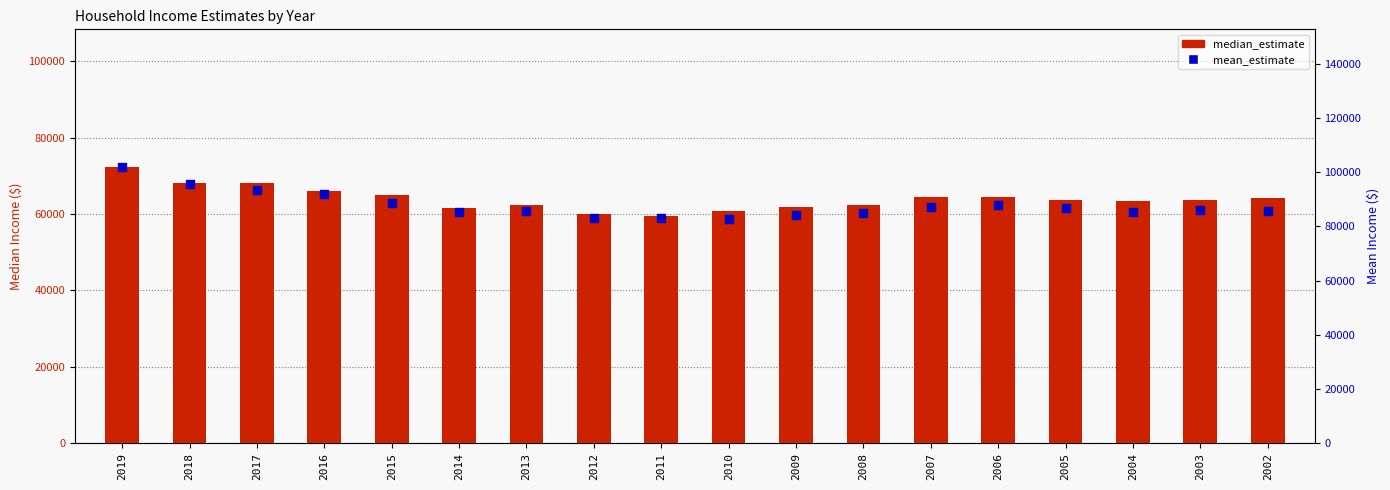

At which category is the sum across all series the highest?

2019